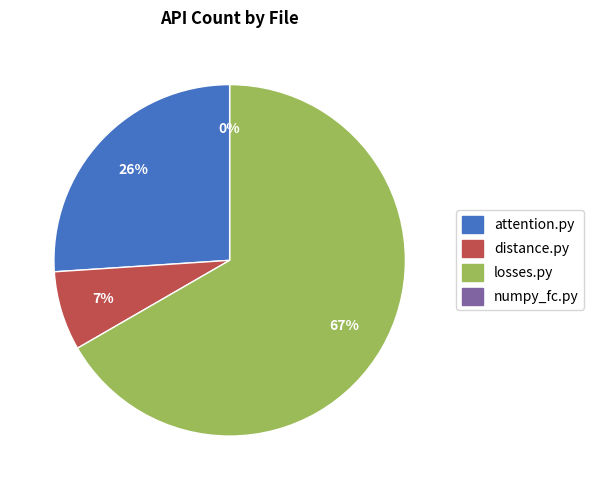

What portion of the pie excludes attention.py?

74.0%